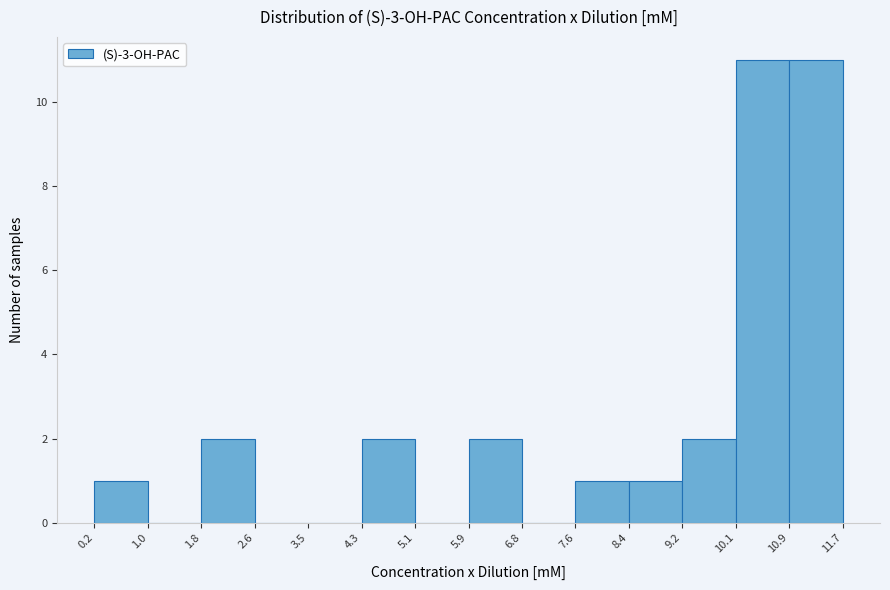

Reading left to right, list every bar in this chart as the range it spans on the x-axis followed by its height. The values are not printed on the chart, so give them approximately, as read against the axis.

0.2 to 1.0: 1
1.0 to 1.8: 0
1.8 to 2.6: 2
2.6 to 3.5: 0
3.5 to 4.3: 0
4.3 to 5.1: 2
5.1 to 5.9: 0
5.9 to 6.8: 2
6.8 to 7.6: 0
7.6 to 8.4: 1
8.4 to 9.2: 1
9.2 to 10.1: 2
10.1 to 10.9: 11
10.9 to 11.7: 11